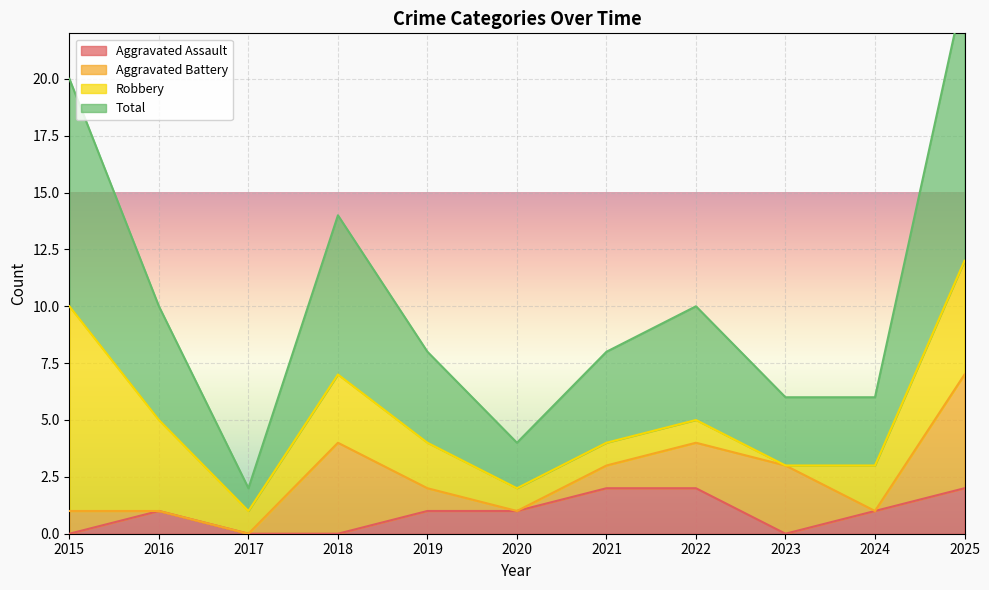

What is the total value across all series at 2017?

1